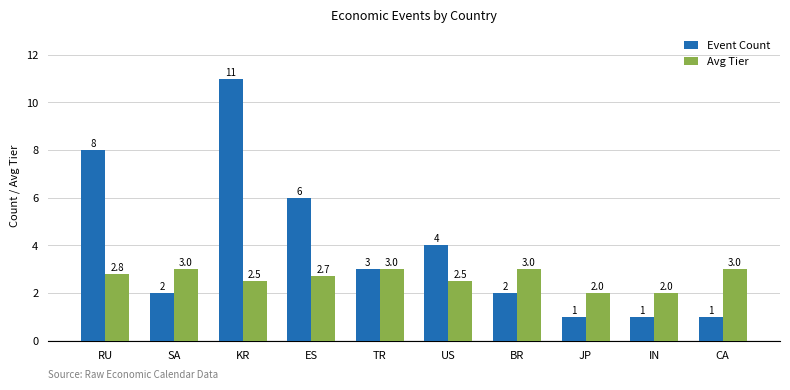

Reading right to left, extract all data points from this chart.

Event Count: 1.0	1.0	1.0	2.0	4.0	3.0	6.0	11.0	2.0	8.0
Avg Tier: 3.0	2.0	2.0	3.0	2.5	3.0	2.7	2.5	3.0	2.8